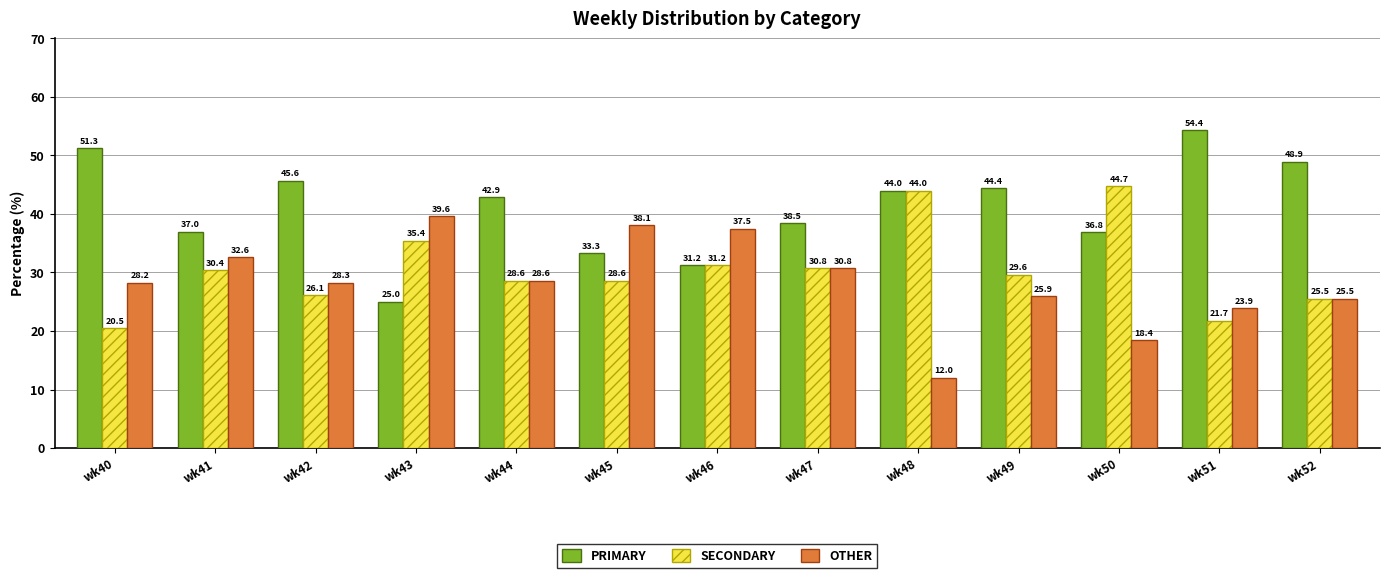

Rank the categories by OTHER value from highest to lowest.

wk43, wk45, wk46, wk41, wk47, wk44, wk42, wk40, wk49, wk52, wk51, wk50, wk48